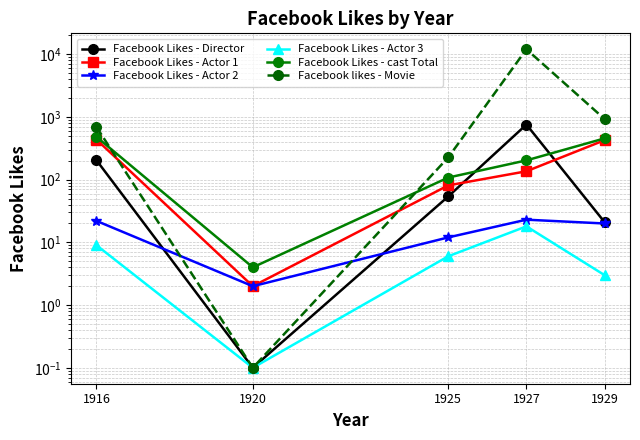

What is the difference between the Facebook Likes - Actor 1 values at 1920 and 1916?

434.0